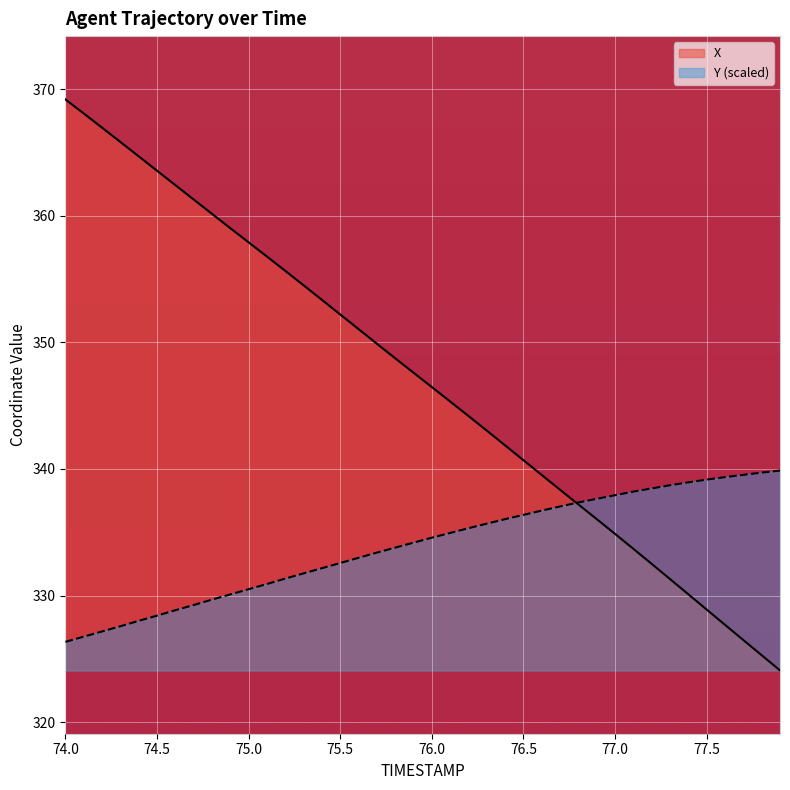

Which series has the largest range (max minus min)?

X